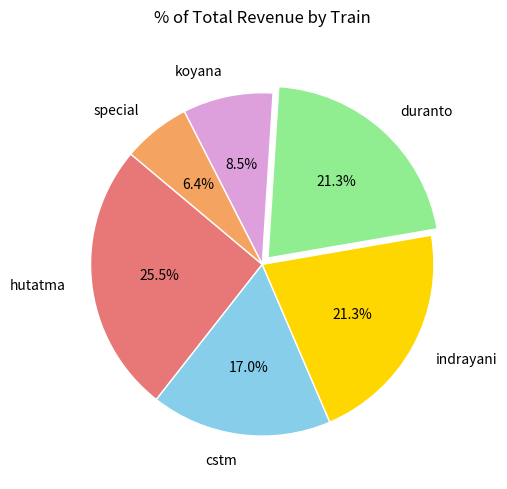

Combined, what portion of the pie is special and koyana?

14.9%